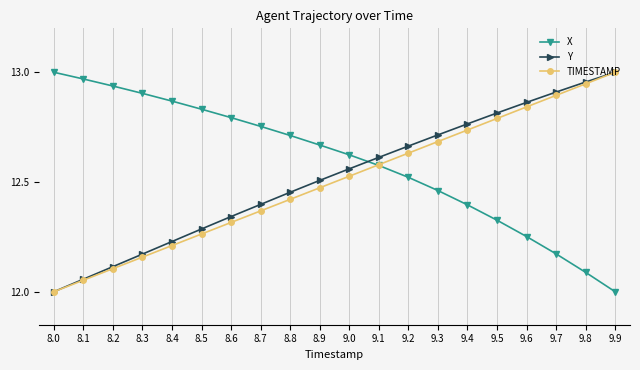

What is the label of the 2nd point from the right?

9.8